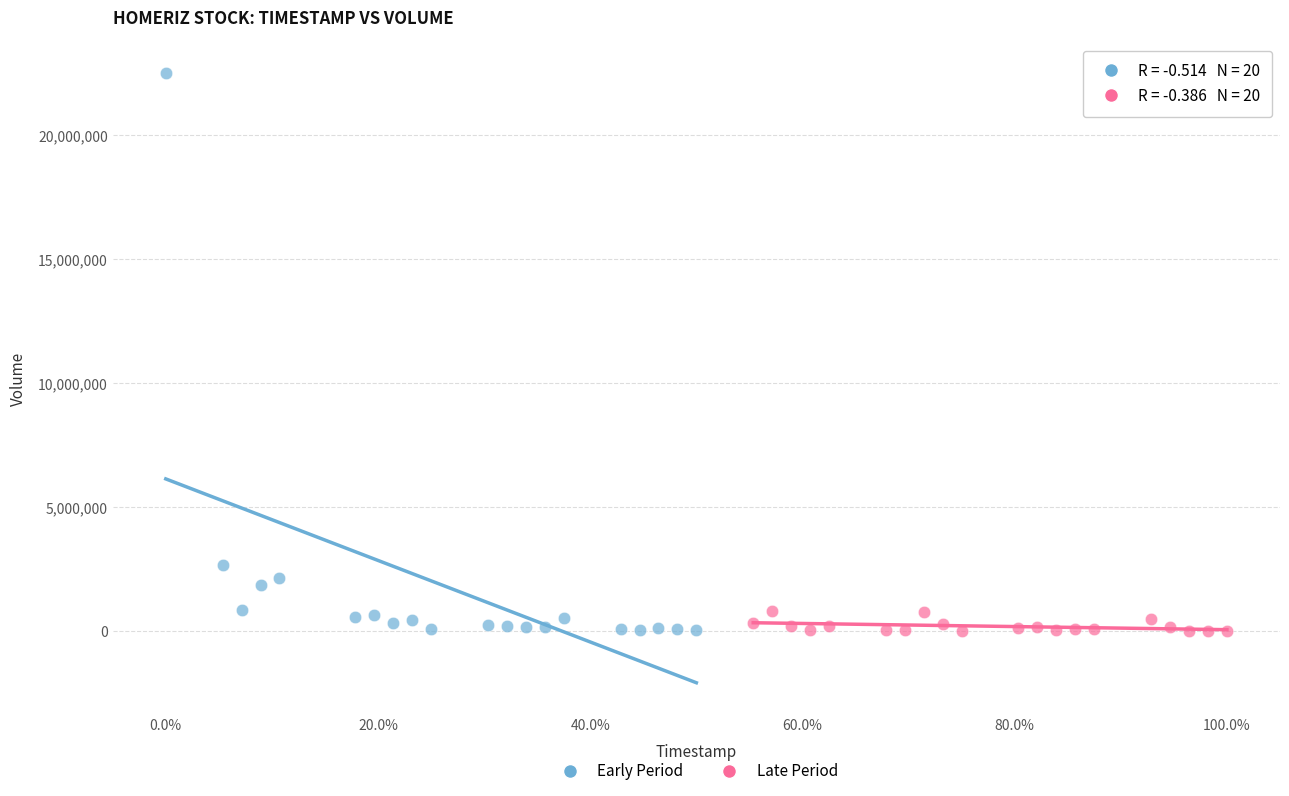

Which series reaches the maximum Y coordinate?

Early Period